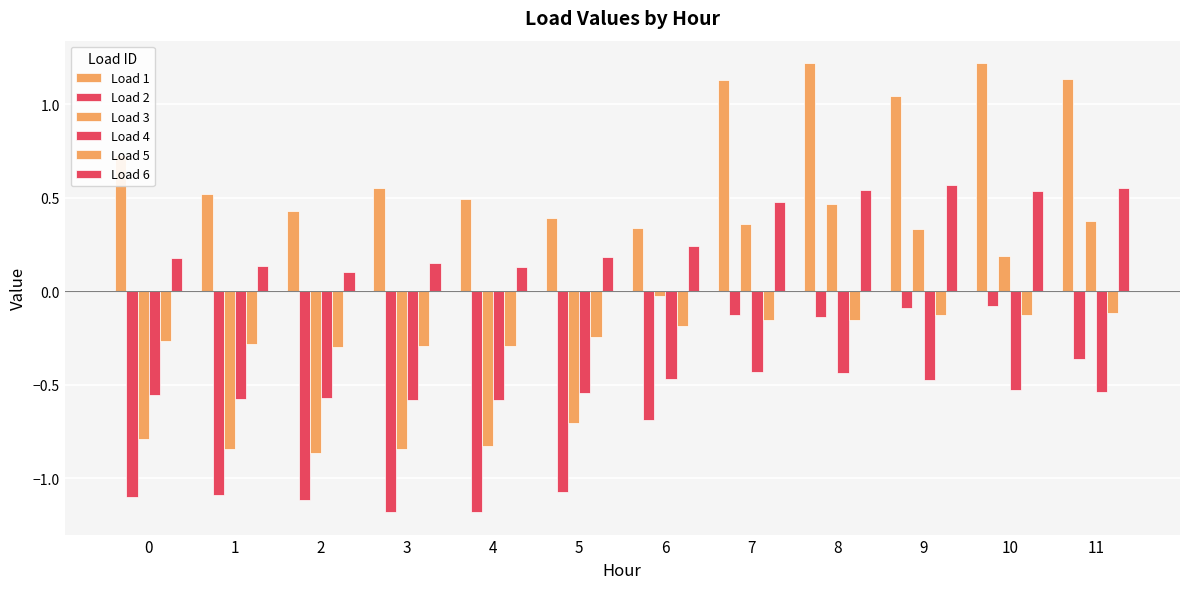

What is the difference between the maximum and minimum values in the Load 3 series?

1.3